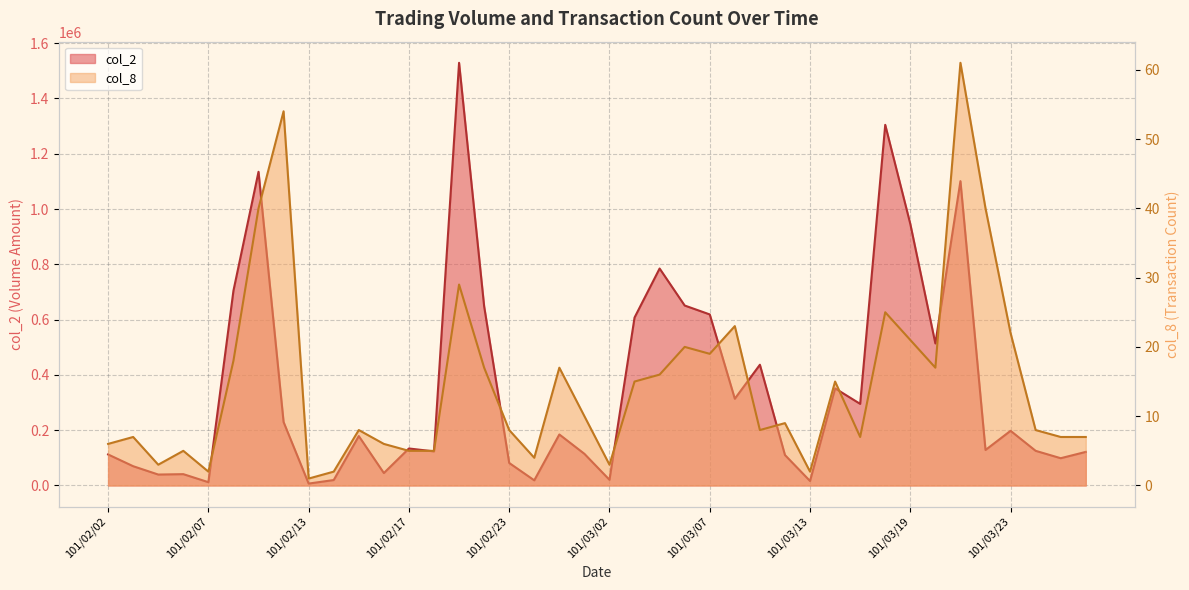

What is the difference between the maximum and minimum values in the col_2 series?

1522070